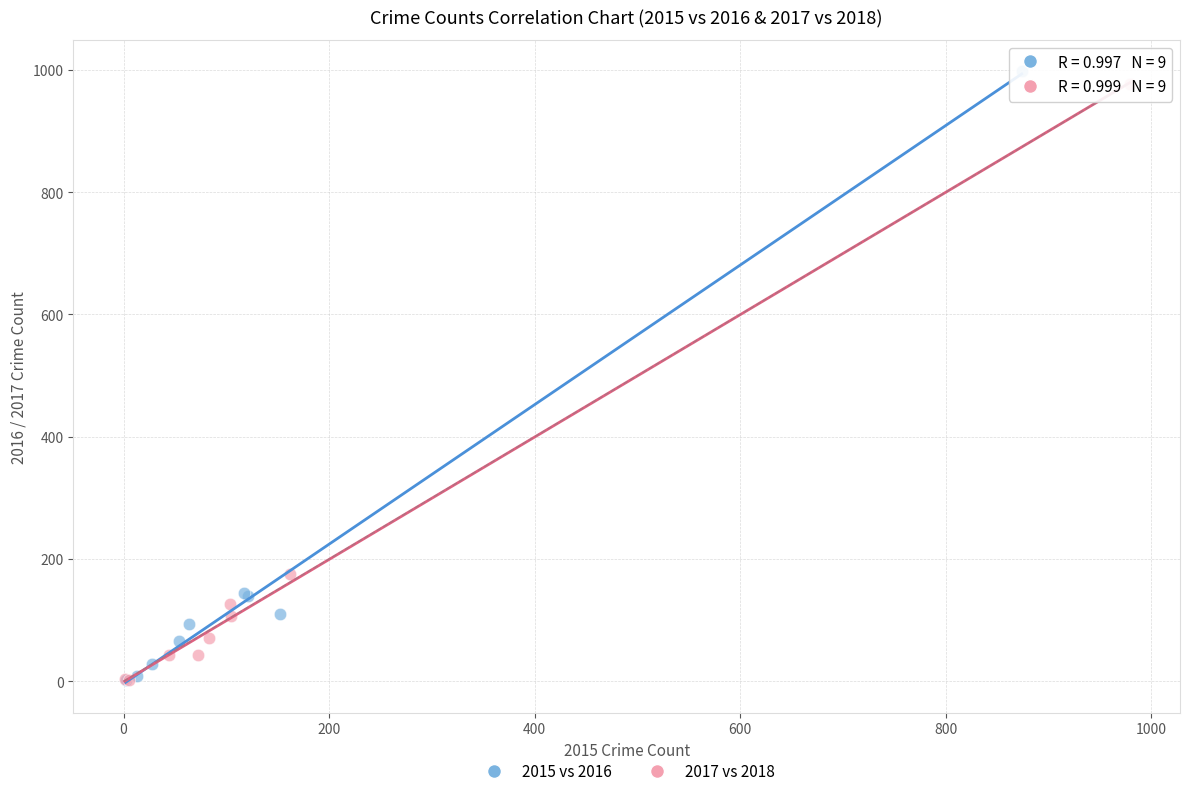

Which series has the largest Y range (max minus min)?

2015 vs 2016